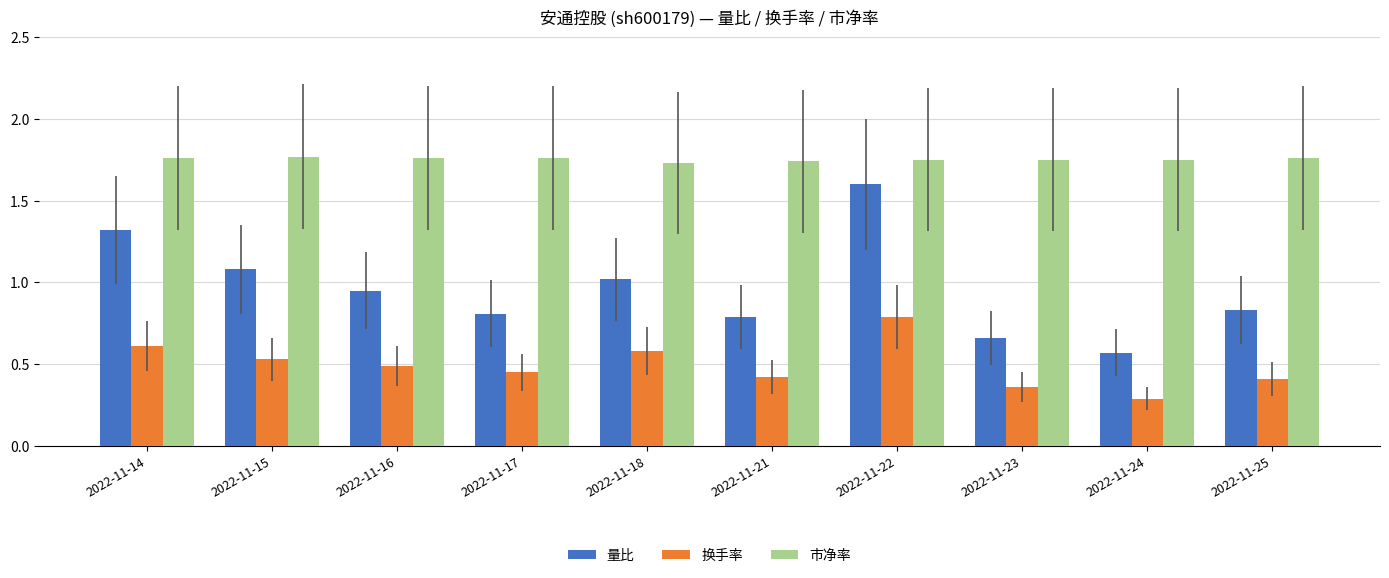

Which series has the largest range (max minus min)?

量比